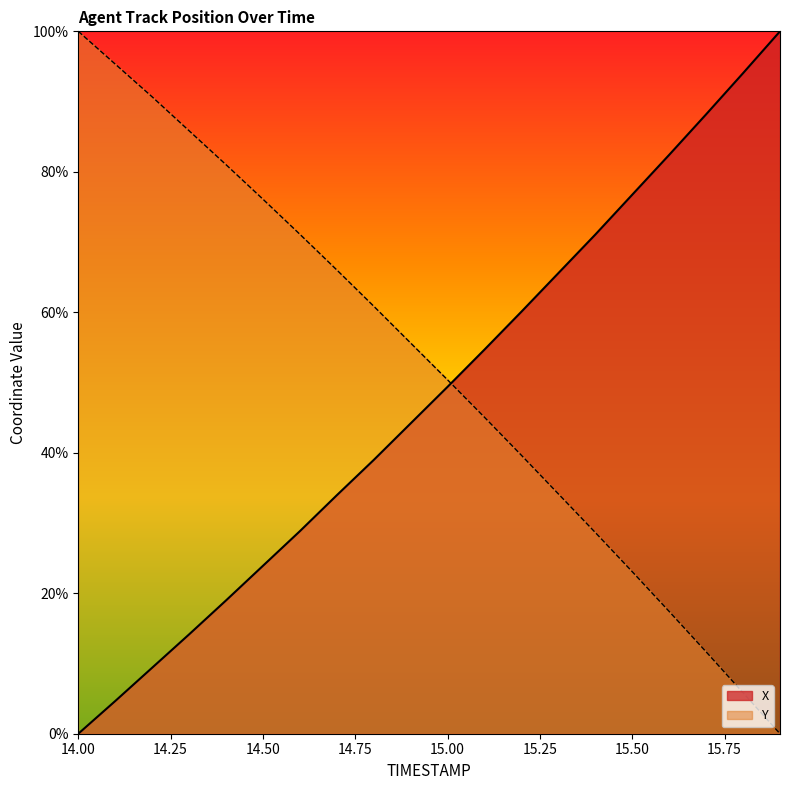

How many distinct data groups are displayed?

2